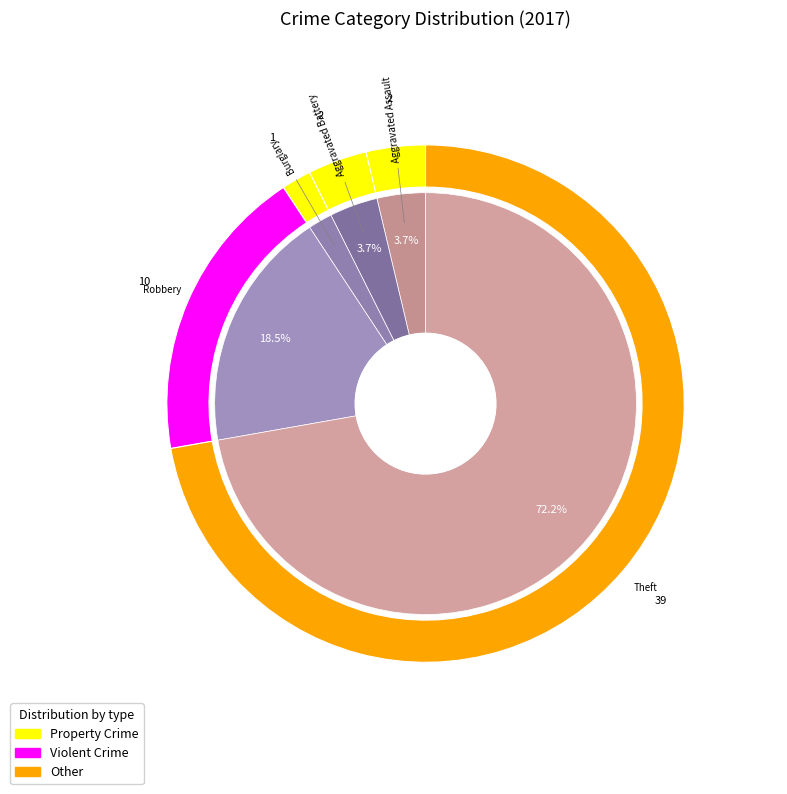

True or false: Theft accounts for 72% of the total.

True